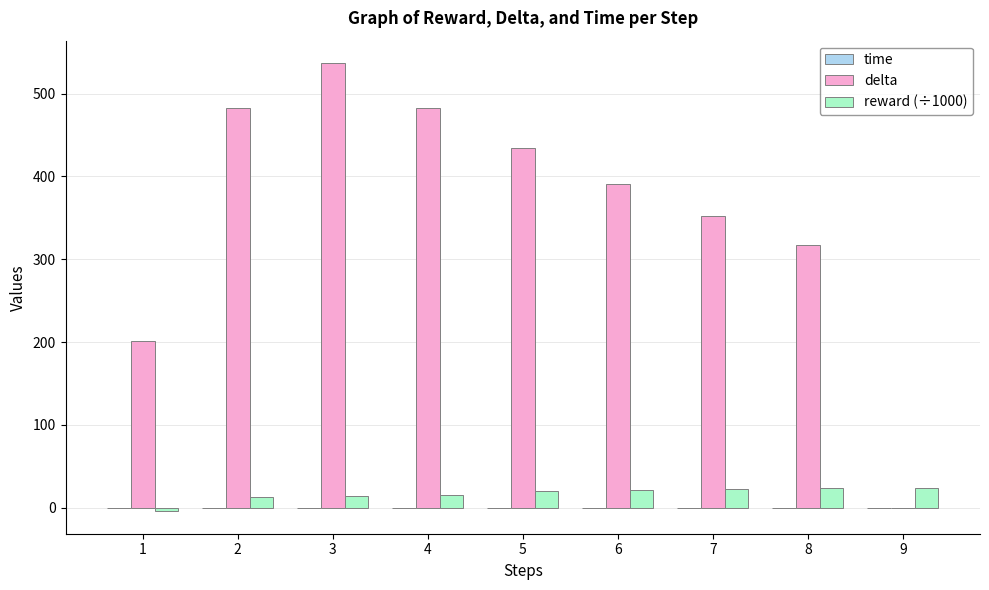

How many groups of bars are there?

9